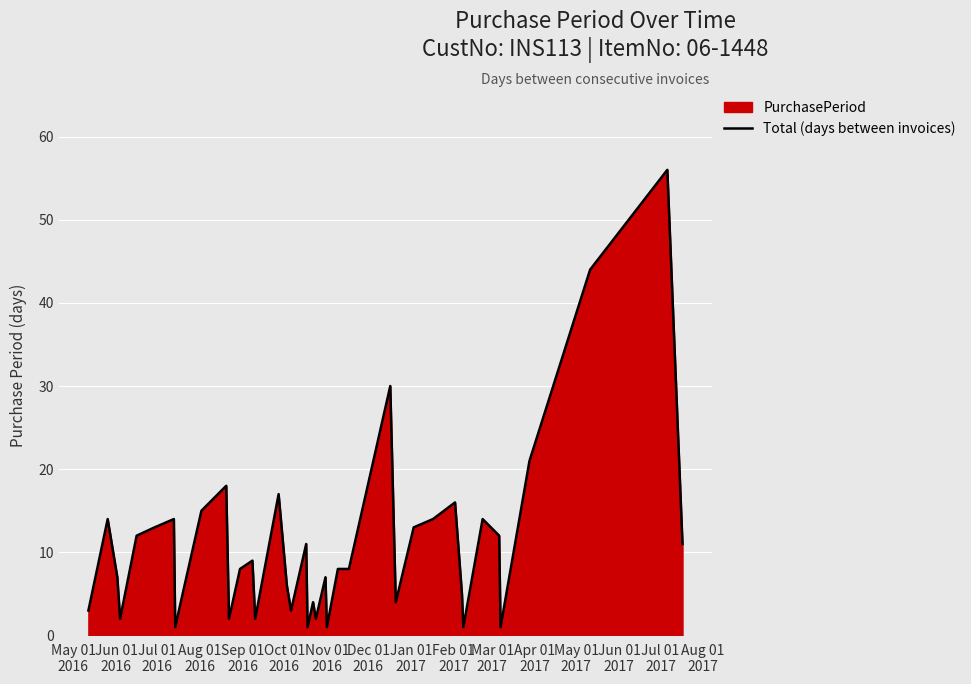

What is the maximum value shown in the chart?

56